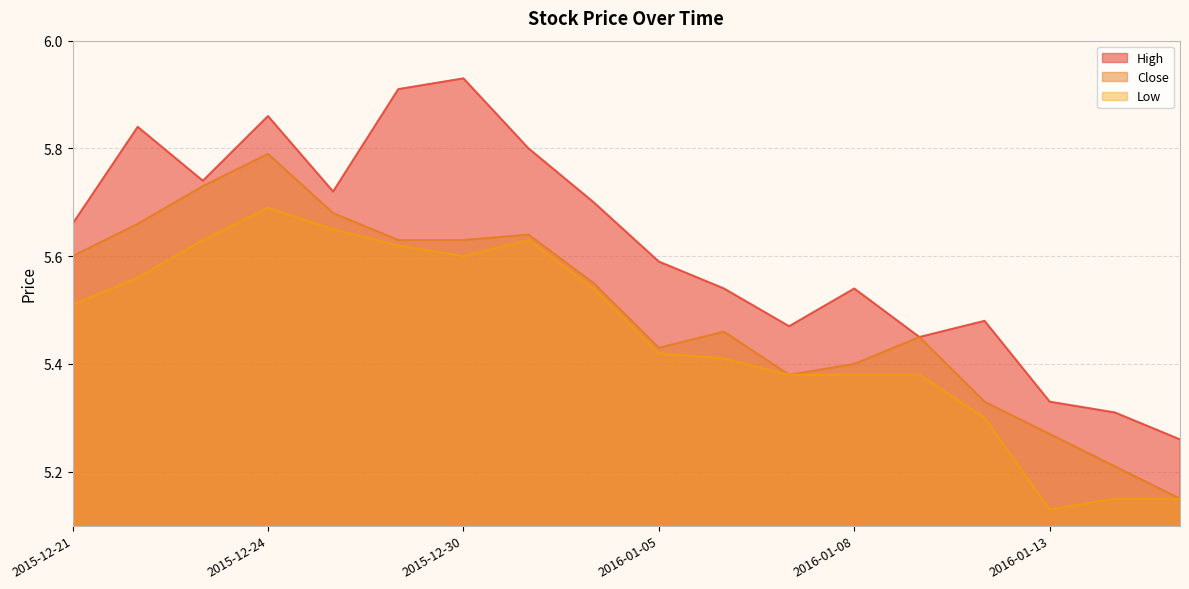

How many interior local peaks does the High series have?

5